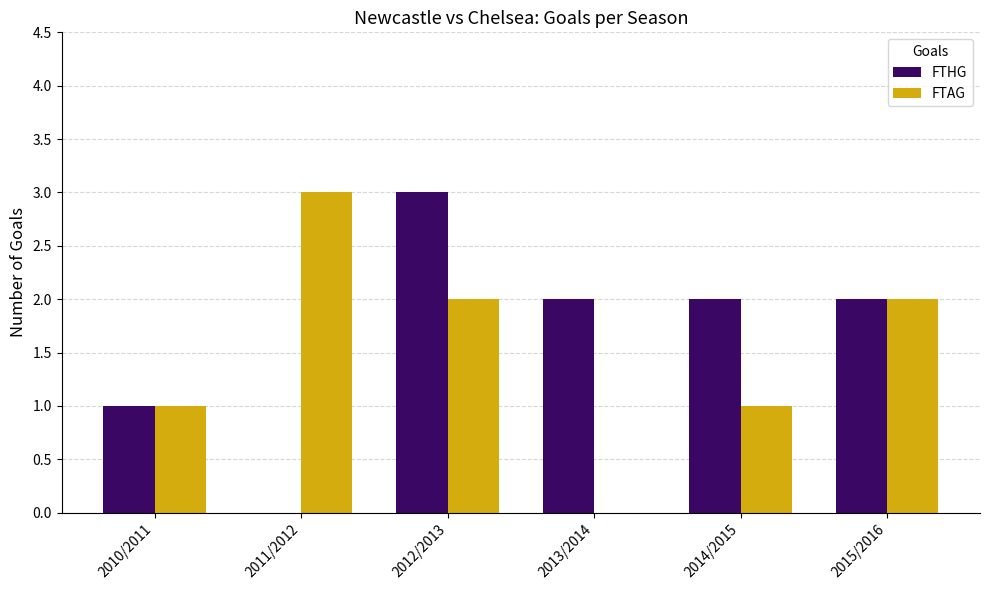

Is it true that FTHG equals 0 at 2014/2015?

False